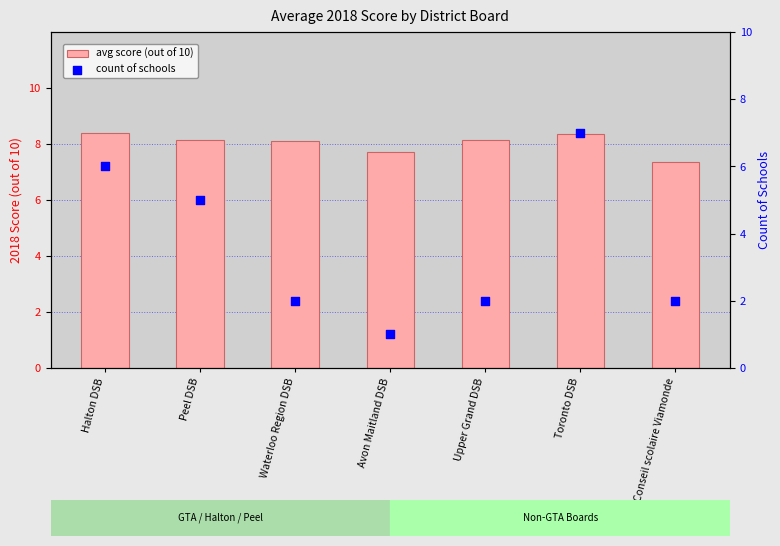

At which category is the sum across all series the highest?

Toronto DSB